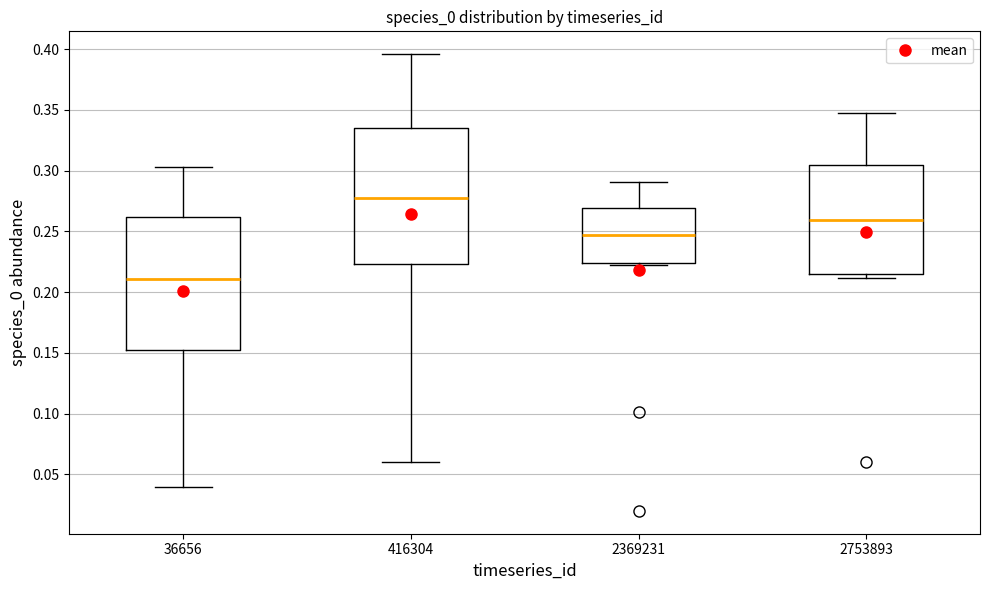

Reading left to right, transcribe this box plot: for each box, give where its median line is, the range the box spans, and where its two whiskers end, as read against the y-axis. The values are not printed on the chart, so give them approximately, as read against the axis.

36656: median 0.210, box 0.150 to 0.260, whiskers 0.040 to 0.305
416304: median 0.280, box 0.225 to 0.335, whiskers 0.060 to 0.395
2369231: median 0.245, box 0.225 to 0.270, whiskers 0.220 to 0.290
2753893: median 0.260, box 0.215 to 0.305, whiskers 0.210 to 0.350